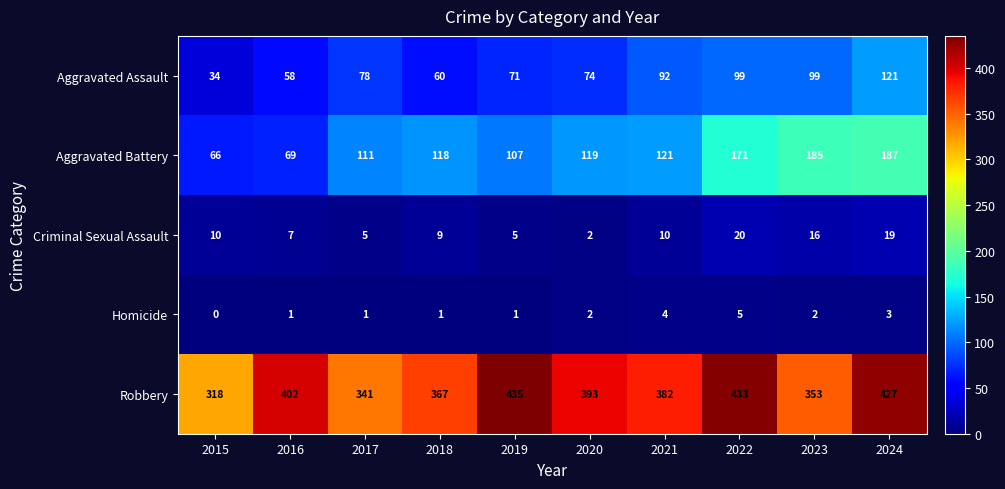

Is it true that Homicide equals 2 at 2017?

False